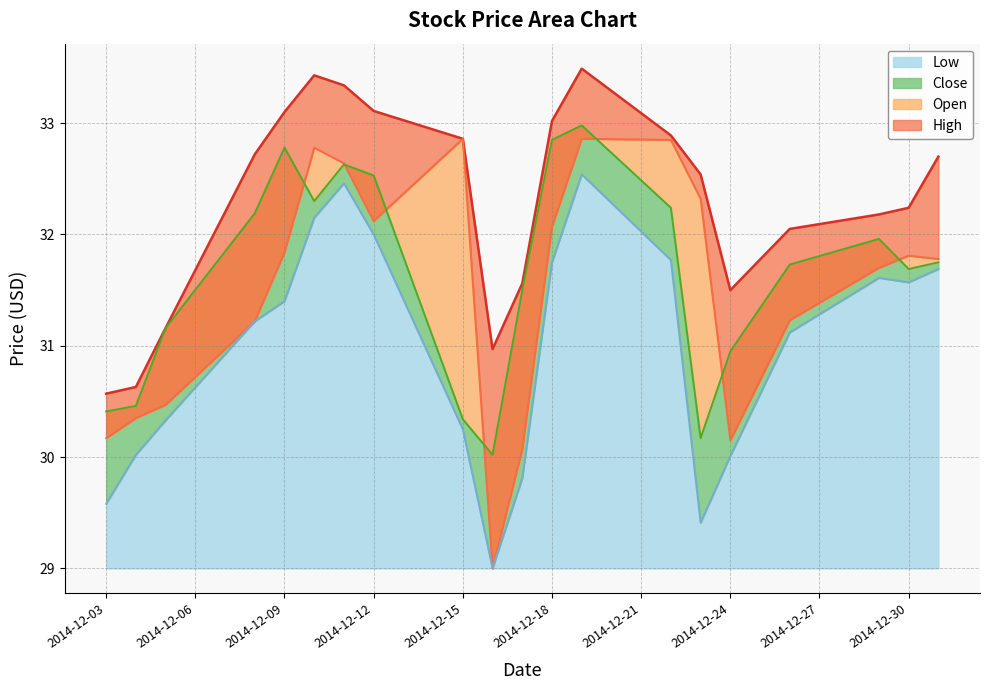

True or false: Close has more than 2 points higher than both neighbors.

True